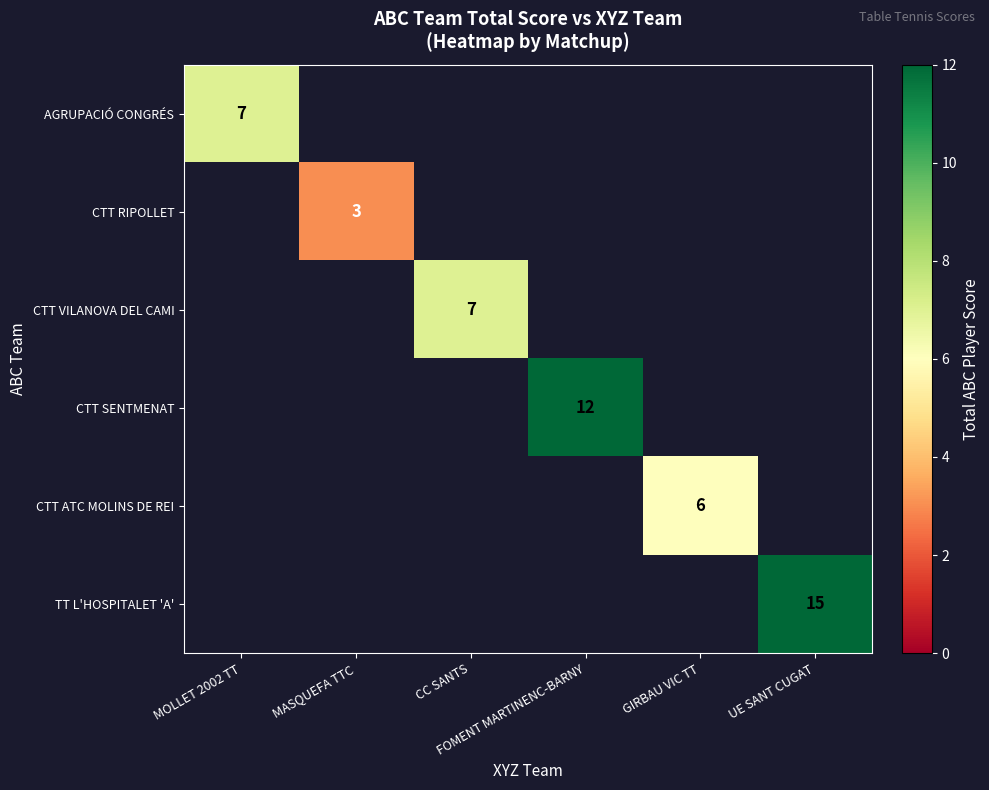

Between CC SANTS and GIRBAU VIC TT, which is larger?

CC SANTS